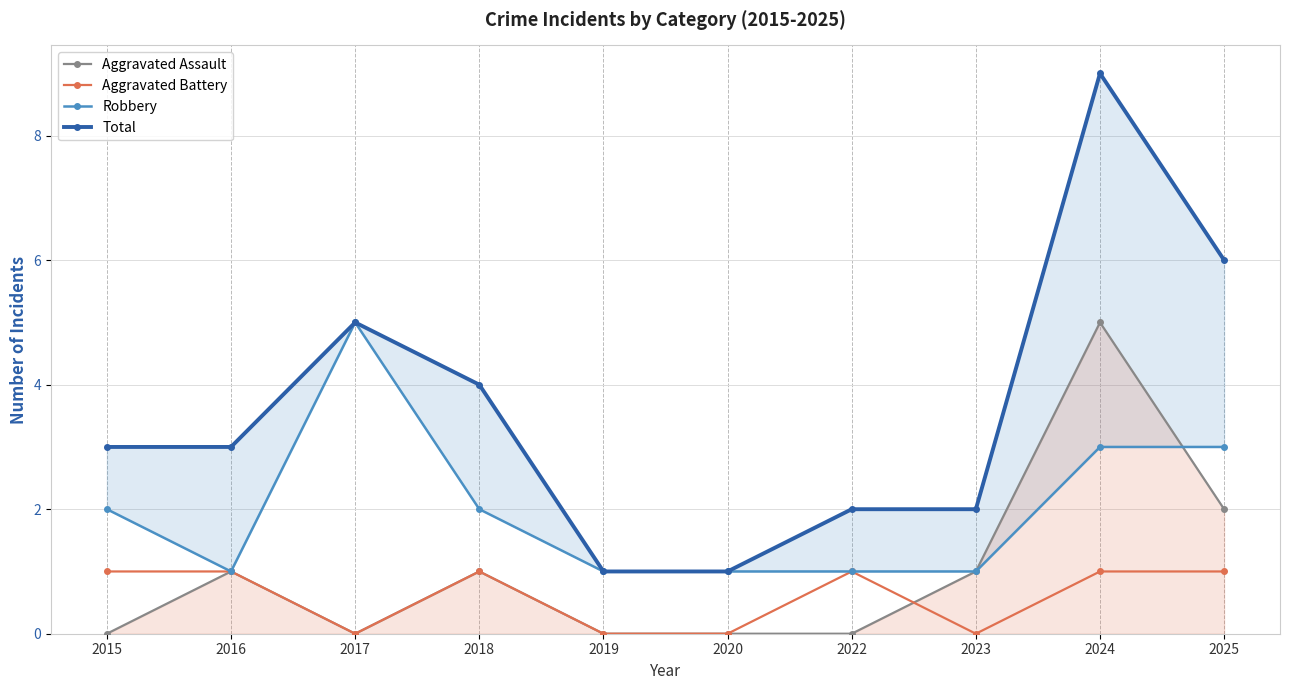

Reading left to right, transcribe all the data shown in this chart.

Aggravated Assault: 2015=0	2016=1	2017=0	2018=1	2019=0	2020=0	2022=0	2023=1	2024=5	2025=2
Aggravated Battery: 2015=1	2016=1	2017=0	2018=1	2019=0	2020=0	2022=1	2023=0	2024=1	2025=1
Robbery: 2015=2	2016=1	2017=5	2018=2	2019=1	2020=1	2022=1	2023=1	2024=3	2025=3
Total: 2015=3	2016=3	2017=5	2018=4	2019=1	2020=1	2022=2	2023=2	2024=9	2025=6